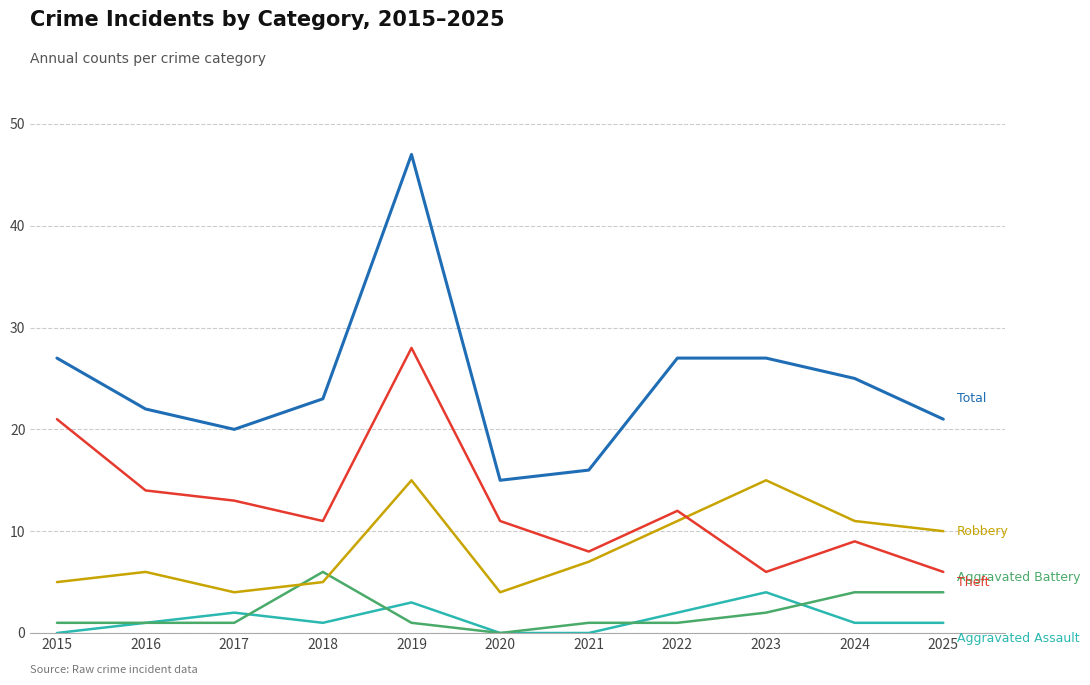

At which category is the sum across all series the highest?

2019